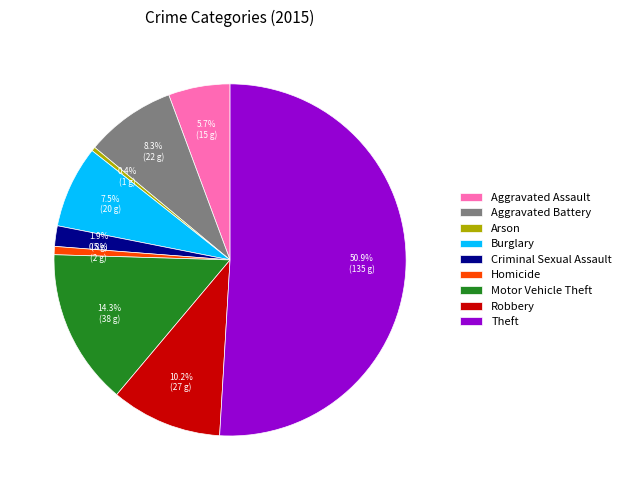

Is Burglary the majority of the pie?

No